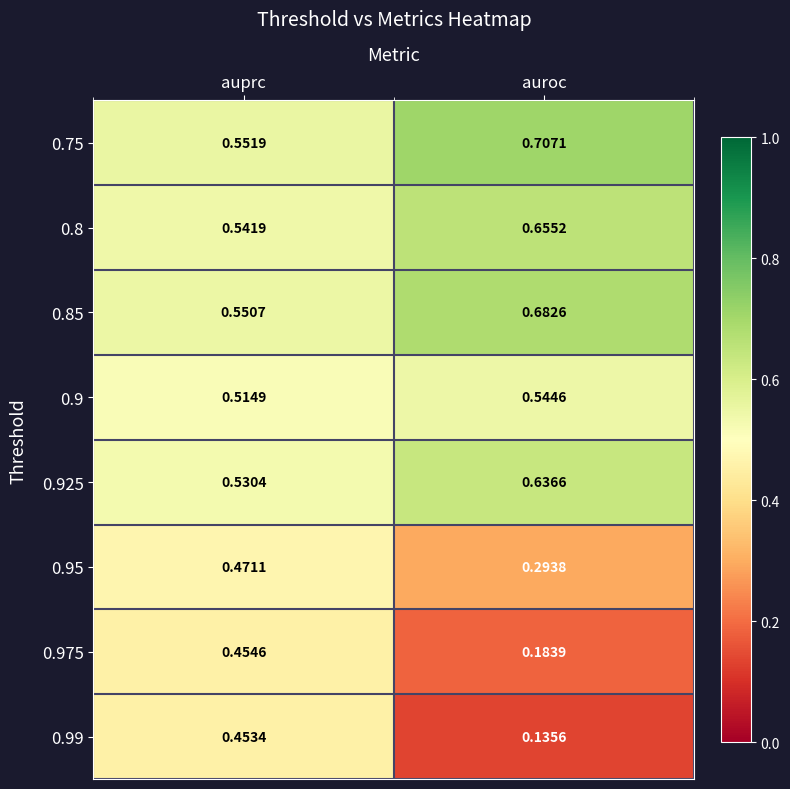

Rank the categories by 0.9 value from lowest to highest.

auprc, auroc